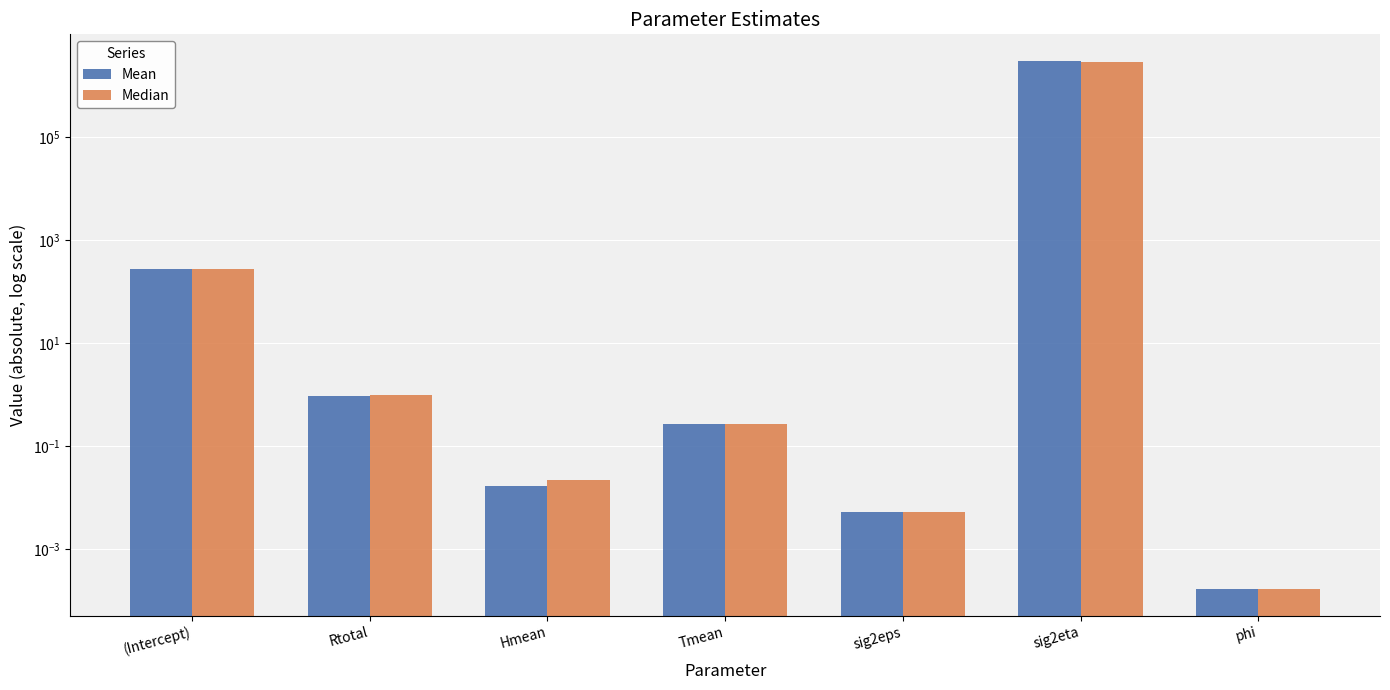

What are all the series names shown in the legend?

Mean, Median